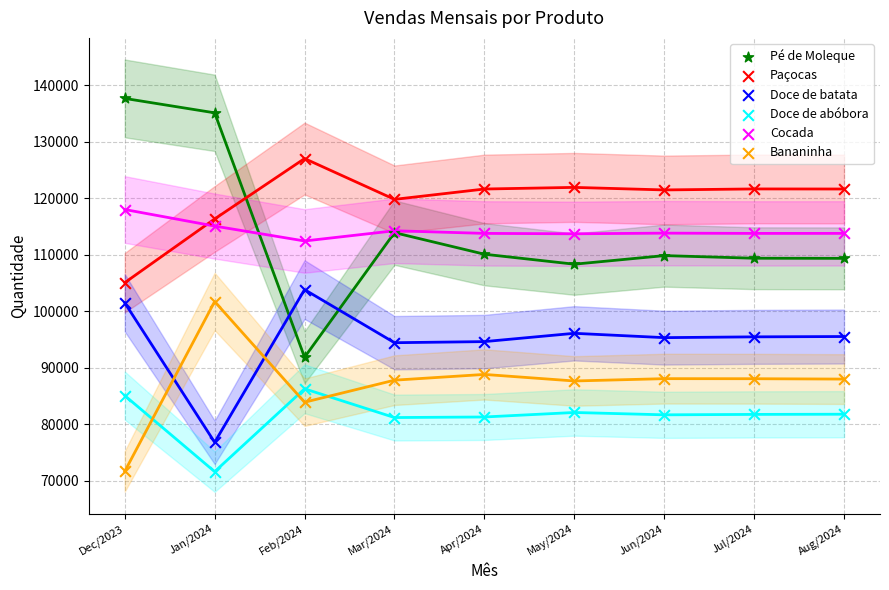

Which series has the largest Y range (max minus min)?

Pé de Moleque